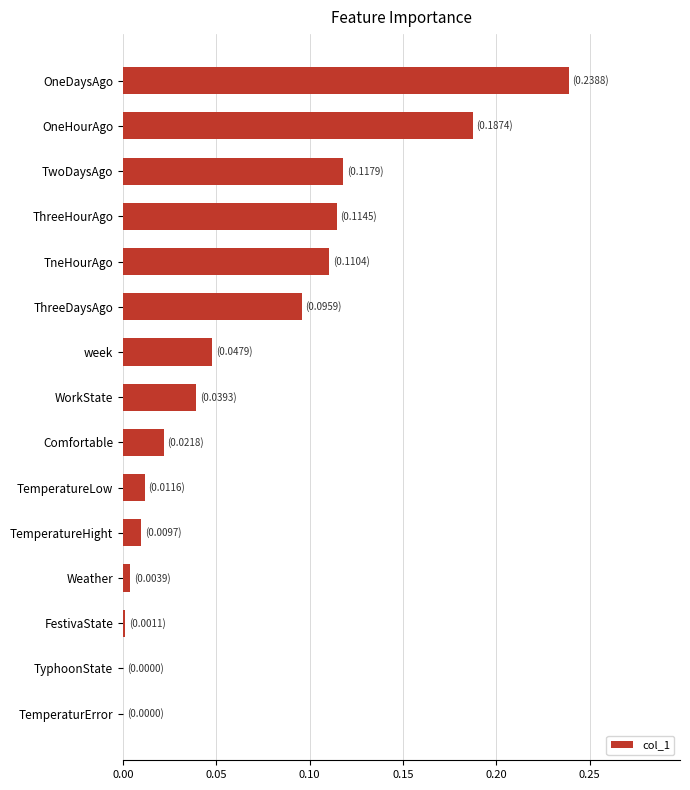

What is the sum of the values at OneHourAgo and ThreeHourAgo?

0.3